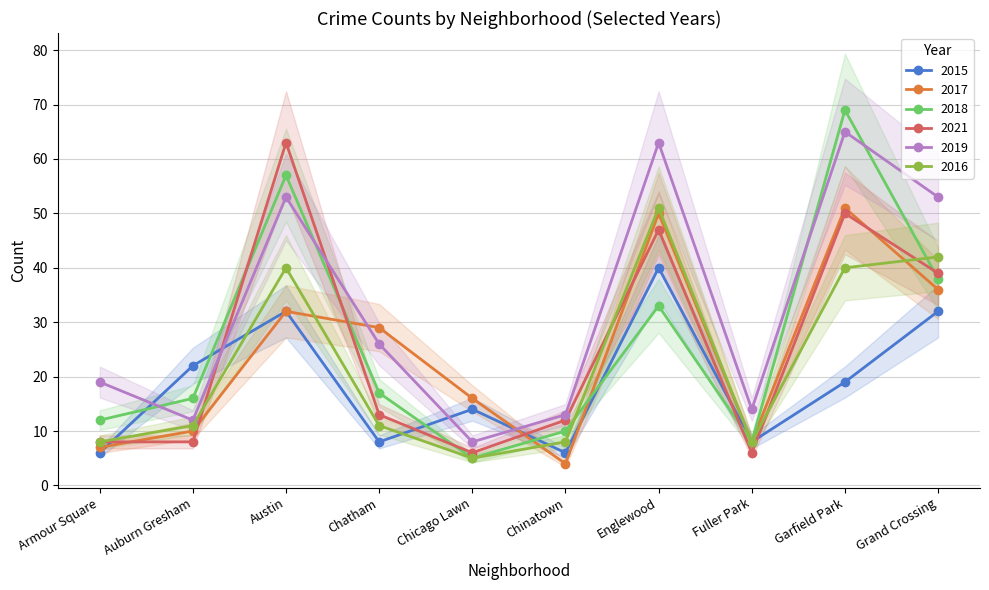

What is the difference between the second highest and second lowest values in the 2017 series?

43